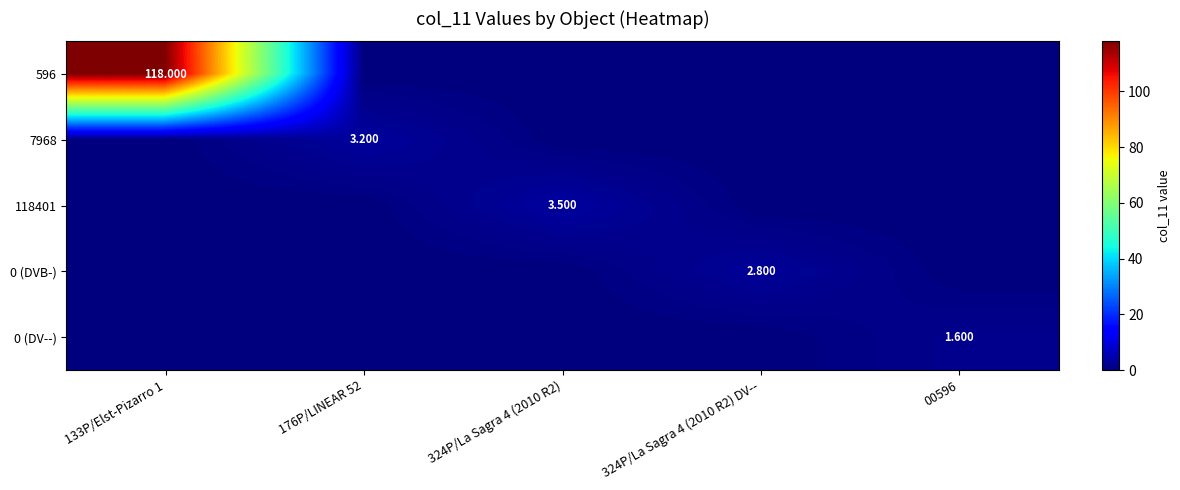

List the series in order of their peak value, lowest first.

0 (DV--), 0 (DVB-), 7968, 118401, 596